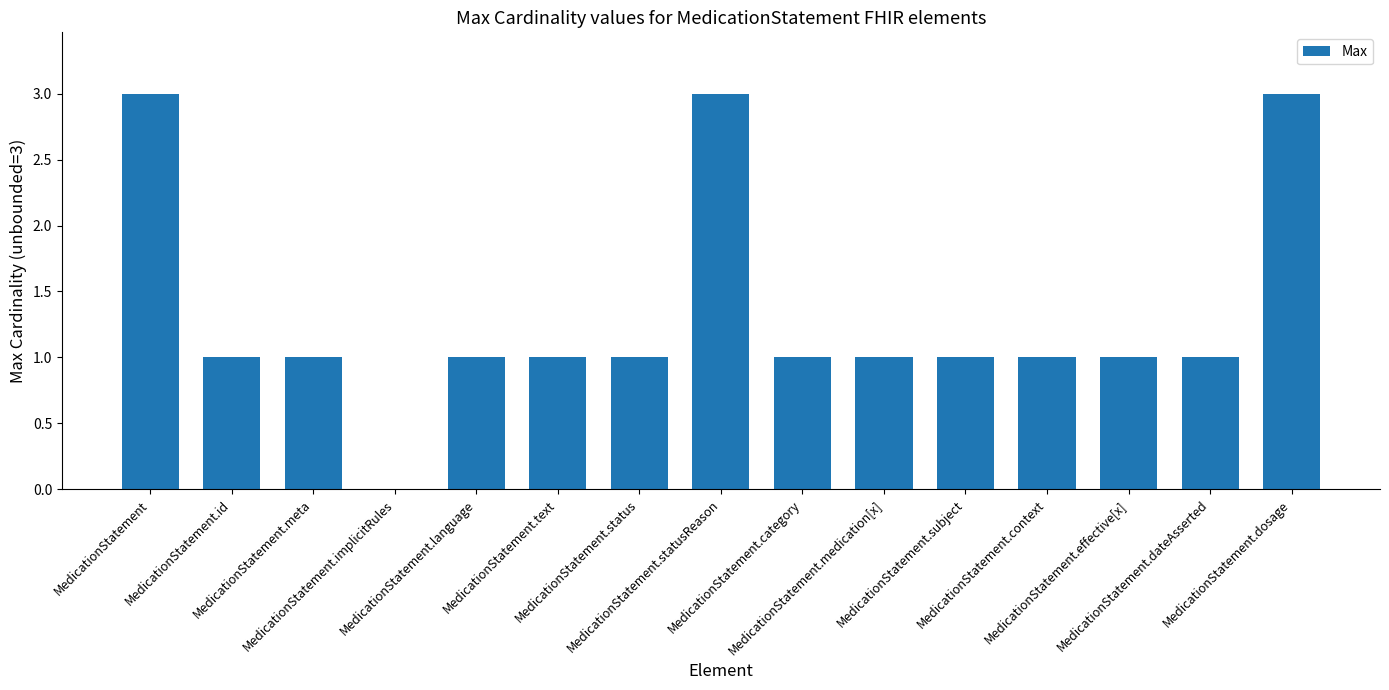

Reading right to left, list all the values displayed in this chart.

MedicationStatement.dosage=3	MedicationStatement.dateAsserted=1	MedicationStatement.effective[x]=1	MedicationStatement.context=1	MedicationStatement.subject=1	MedicationStatement.medication[x]=1	MedicationStatement.category=1	MedicationStatement.statusReason=3	MedicationStatement.status=1	MedicationStatement.text=1	MedicationStatement.language=1	MedicationStatement.implicitRules=0	MedicationStatement.meta=1	MedicationStatement.id=1	MedicationStatement=3